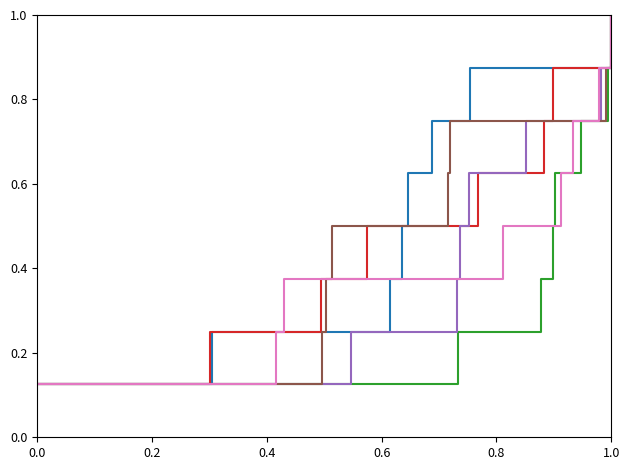

What is the difference between the maximum and minimum values in the Aggravated Assault series?

0.9